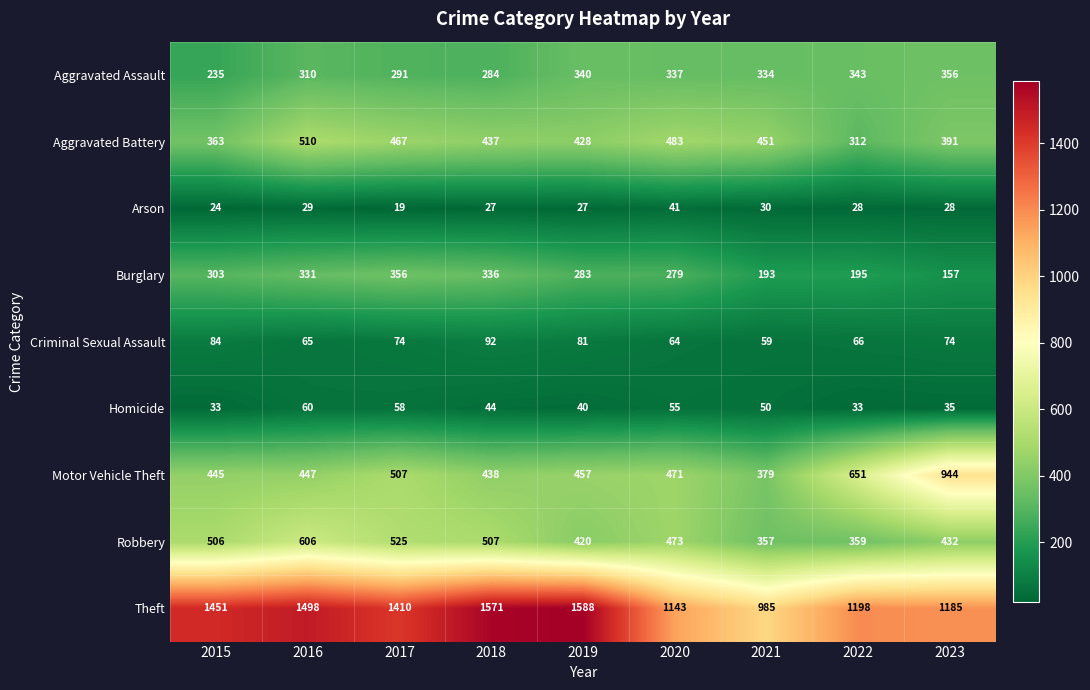

What is the difference between the highest and lowest values at 2017?

1391